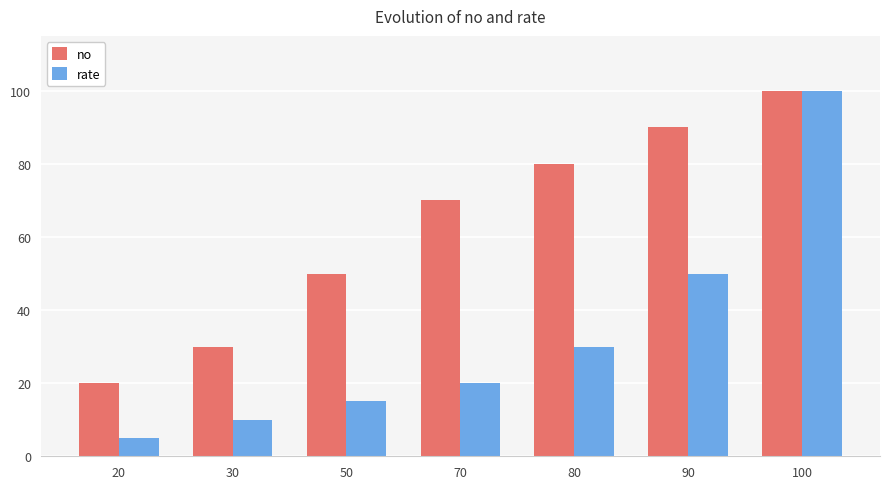

What are all the series names shown in the legend?

no, rate